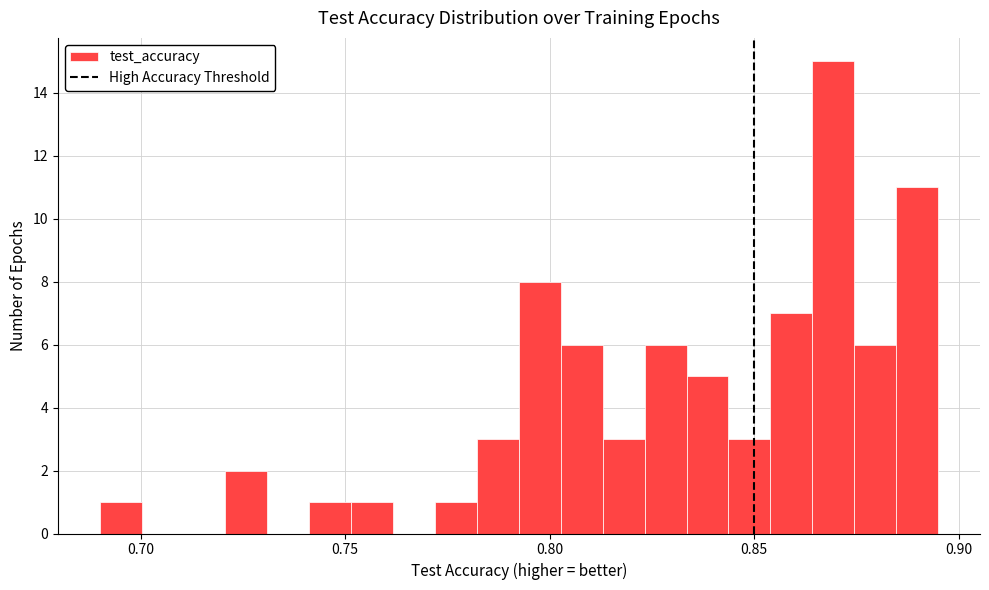

Read against the x-axis, roughly where is the centre of the tallest bar?

0.870